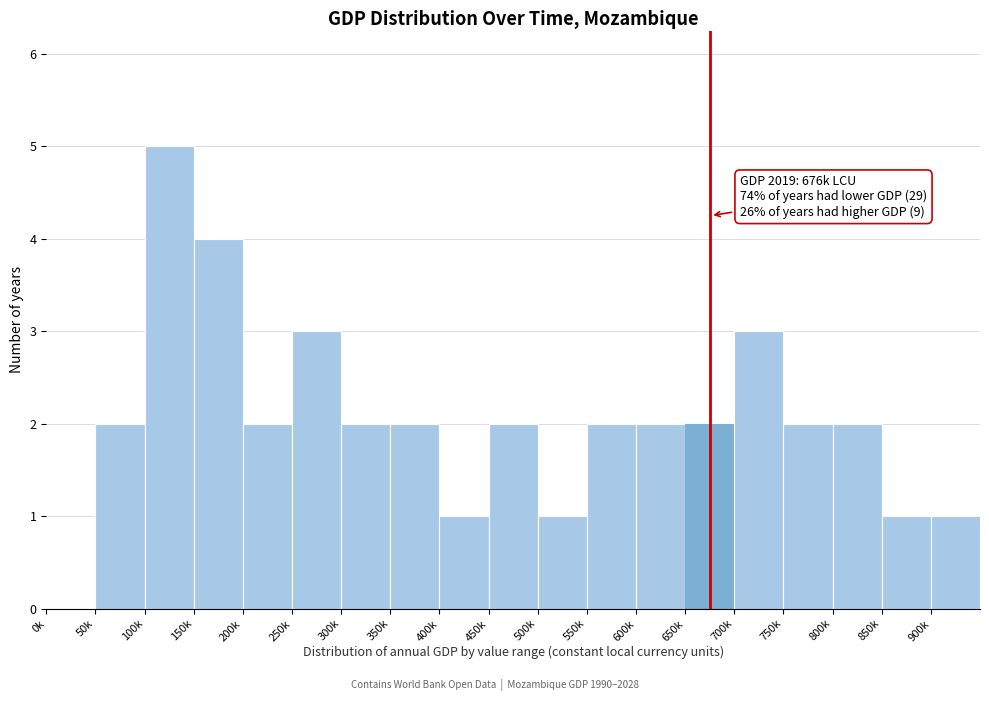

Reading right to left, transcribe all the data shown in this chart.

900k=1	850k=1	800k=2	750k=2	700k=3	650k=2	600k=2	550k=2	500k=1	450k=2	400k=1	350k=2	300k=2	250k=3	200k=2	150k=4	100k=5	50k=2	0k=0